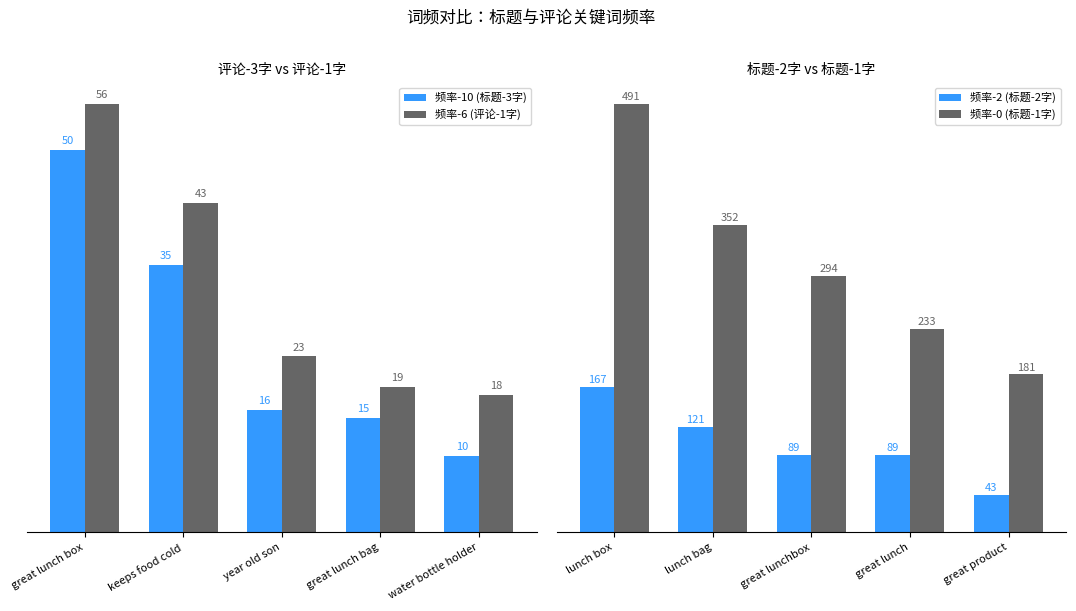

How many bars are there in total?

20